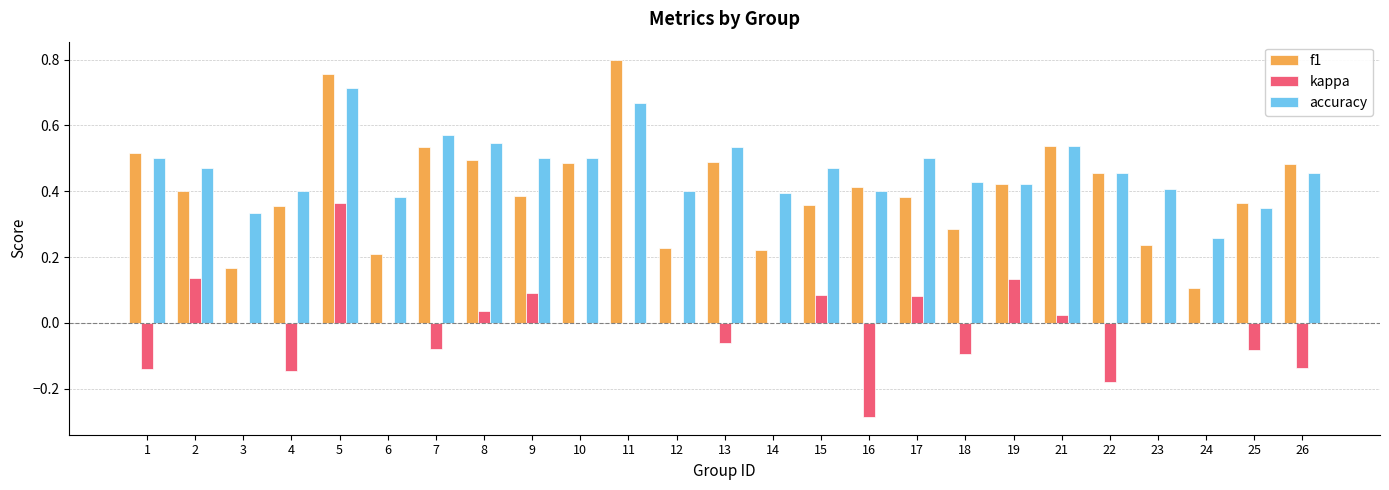

Count the number of data series in this chart.

3